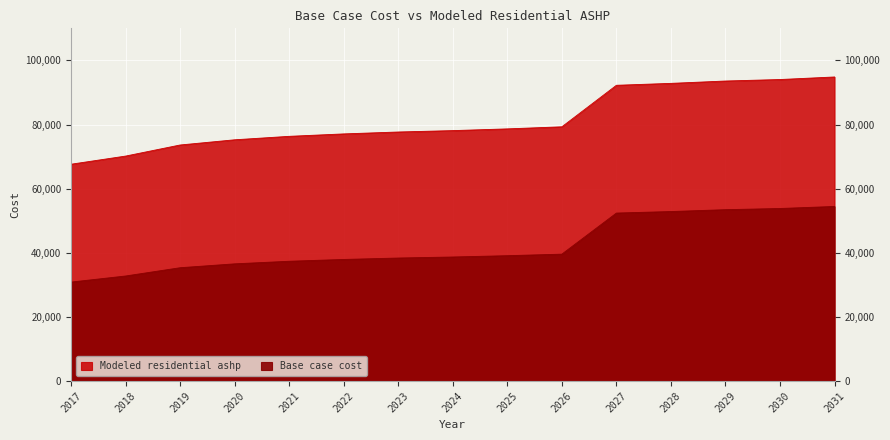

Which category has the lowest value in the Modeled residential ashp series?

2017